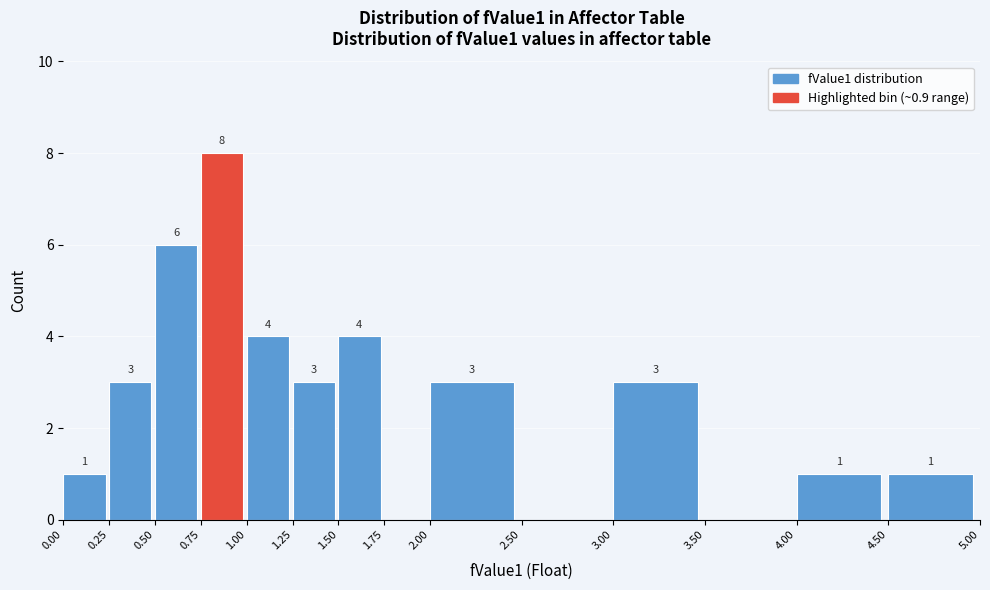

Which range on the x-axis has the tallest bar?

0.75 to 1.00